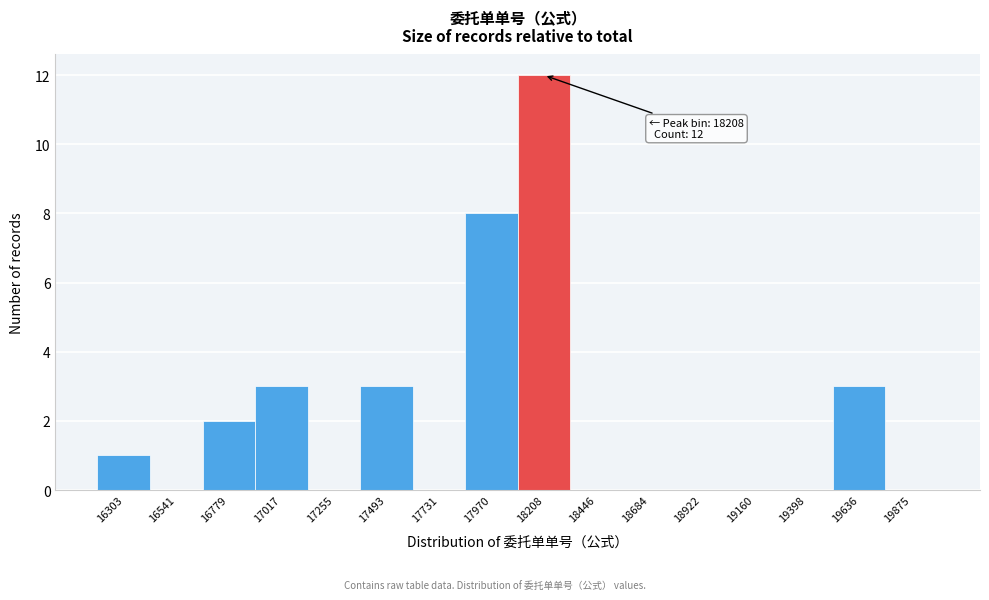

Over which range of the x-axis is the bar tallest?

18100 to 18350